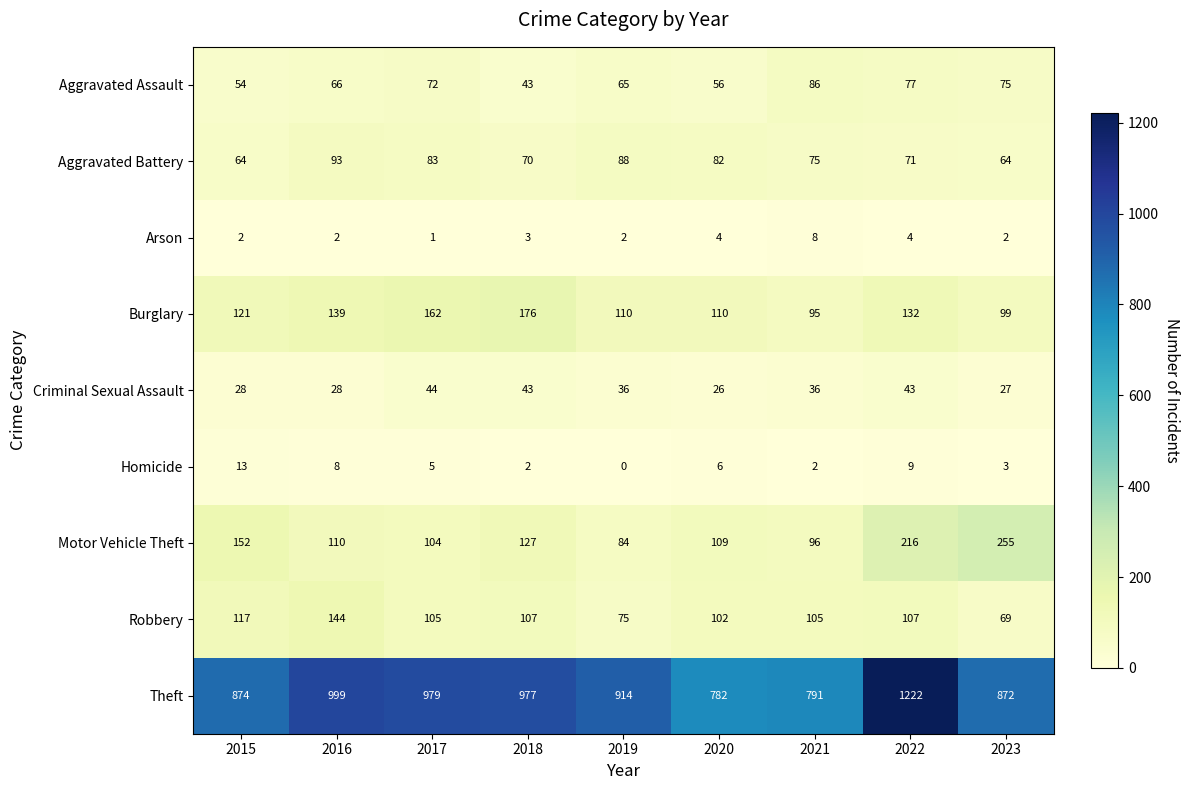

At 2020, list the series in order from smallest to largest.

Arson, Homicide, Criminal Sexual Assault, Aggravated Assault, Aggravated Battery, Robbery, Motor Vehicle Theft, Burglary, Theft